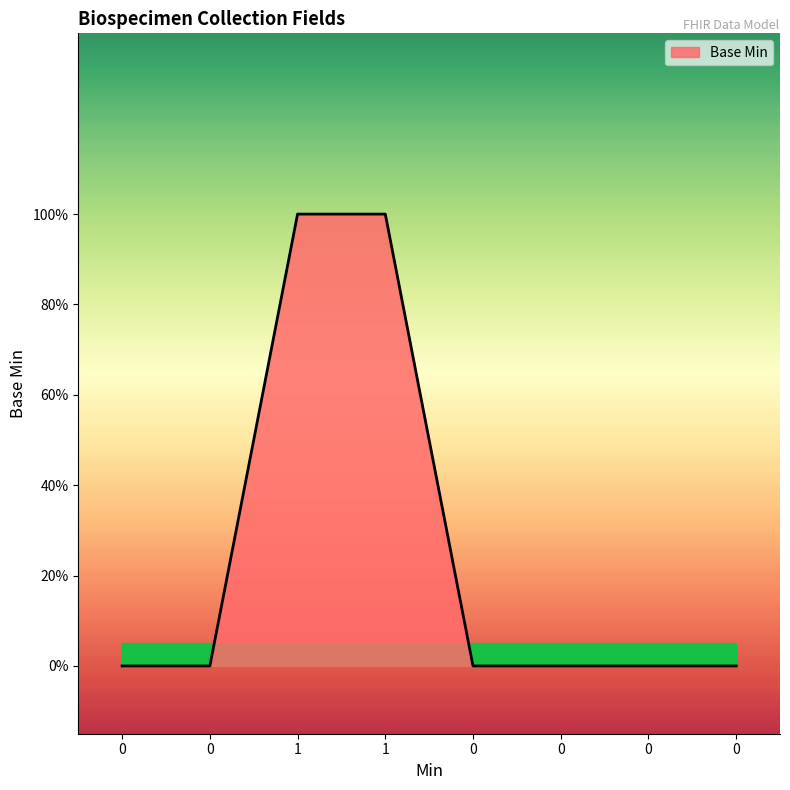

Is it true that the value at 1 is 2?

False